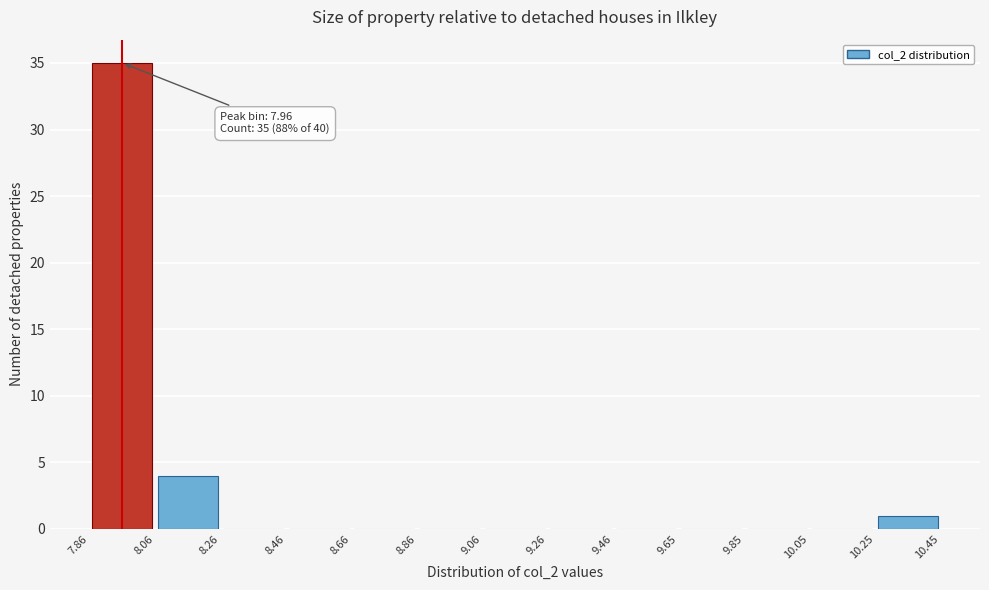

Over which range of the x-axis is the bar tallest?

7.86 to 8.06